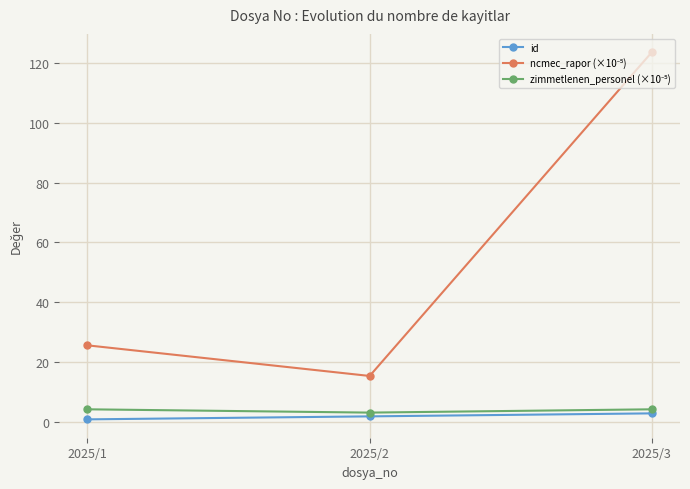

What is the minimum value shown in the chart?

1.0